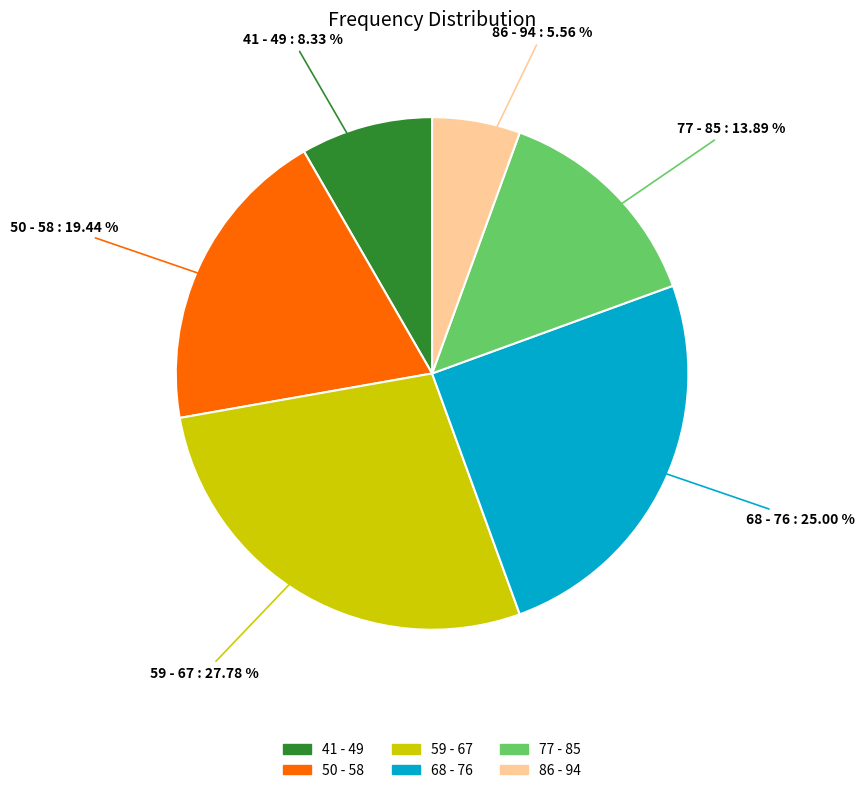

How many slices are in this pie chart?

6